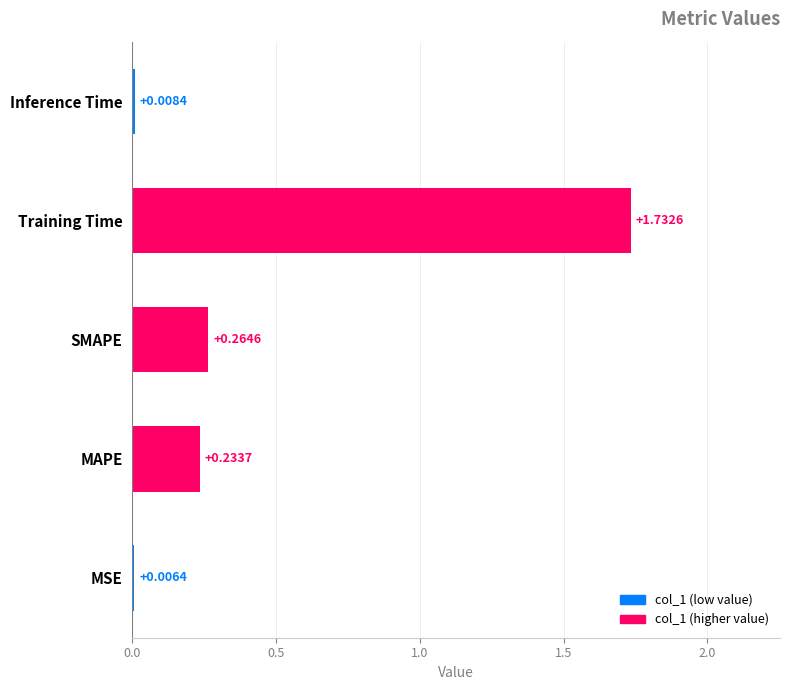

What is the sum of all values?

2.2